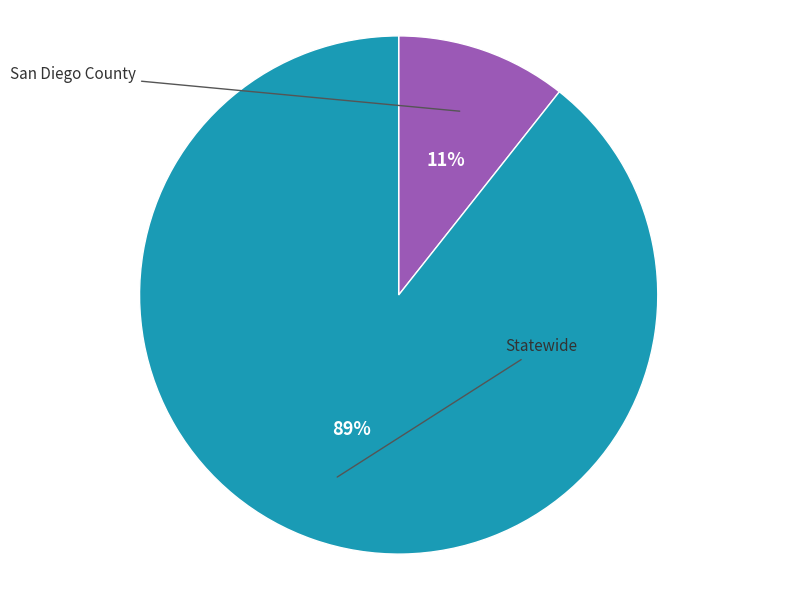

To the nearest percent, what is the average slice percentage?

50%